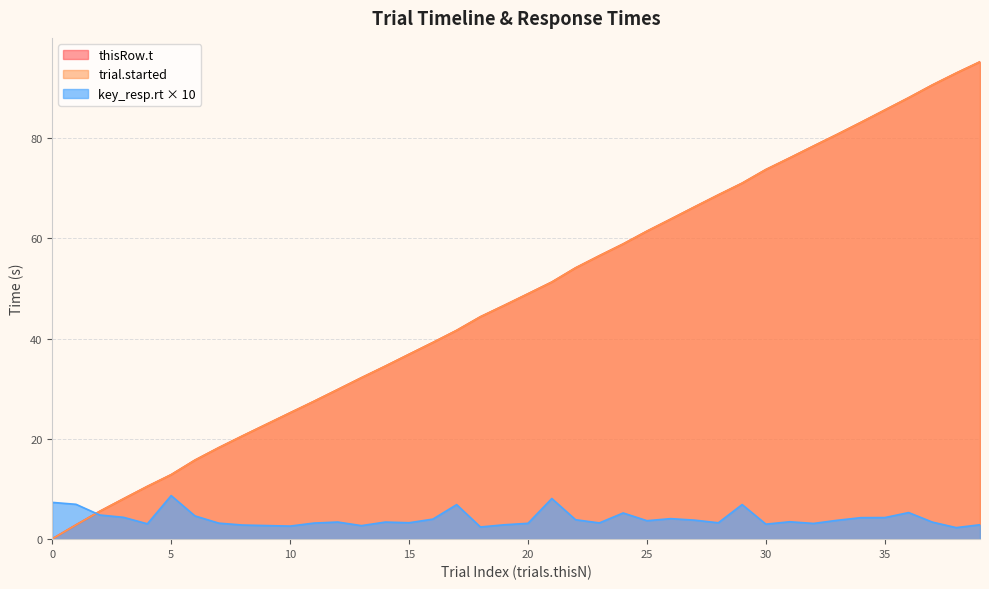

What is the sum of all thisRow.t values?

1920.2